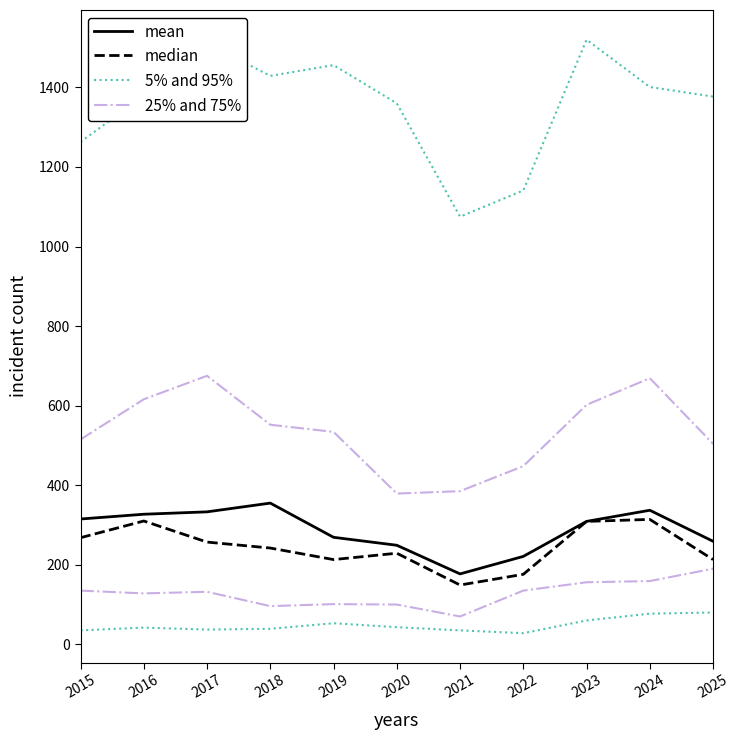

True or false: mean has more than 1 interior local peaks.

True